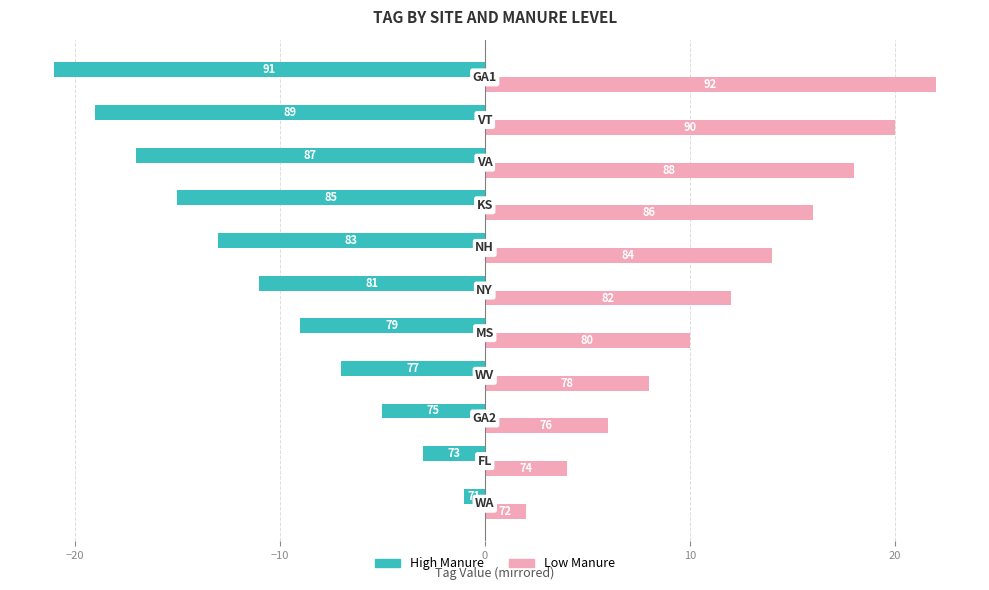

How many data points in Low Manure are above 12?

5